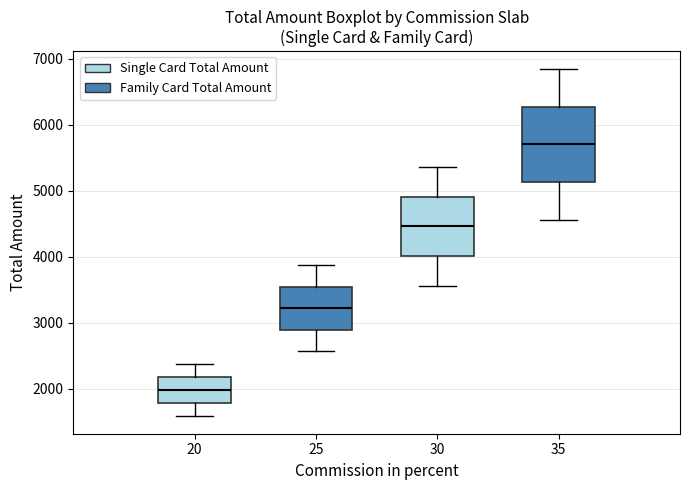

Where is the lower edge of the box at x = 20 on the y-axis? The values are not printed on the chart, so give them approximately, as read against the axis.

1800